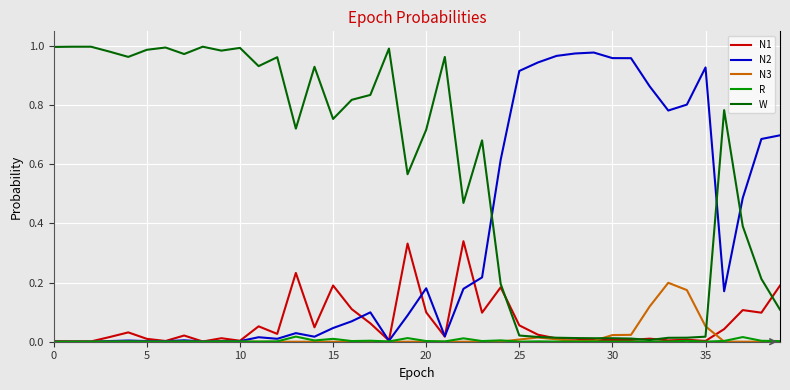

Which series has the widest spread of values?

W